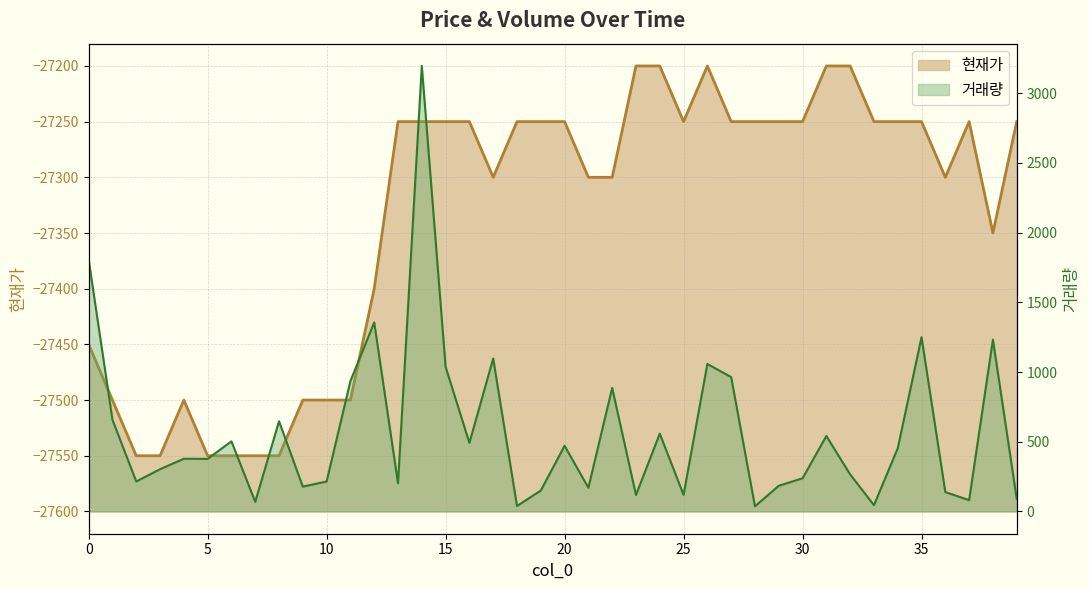

Rank the series by their maximum value, from highest to lowest.

거래량, 현재가